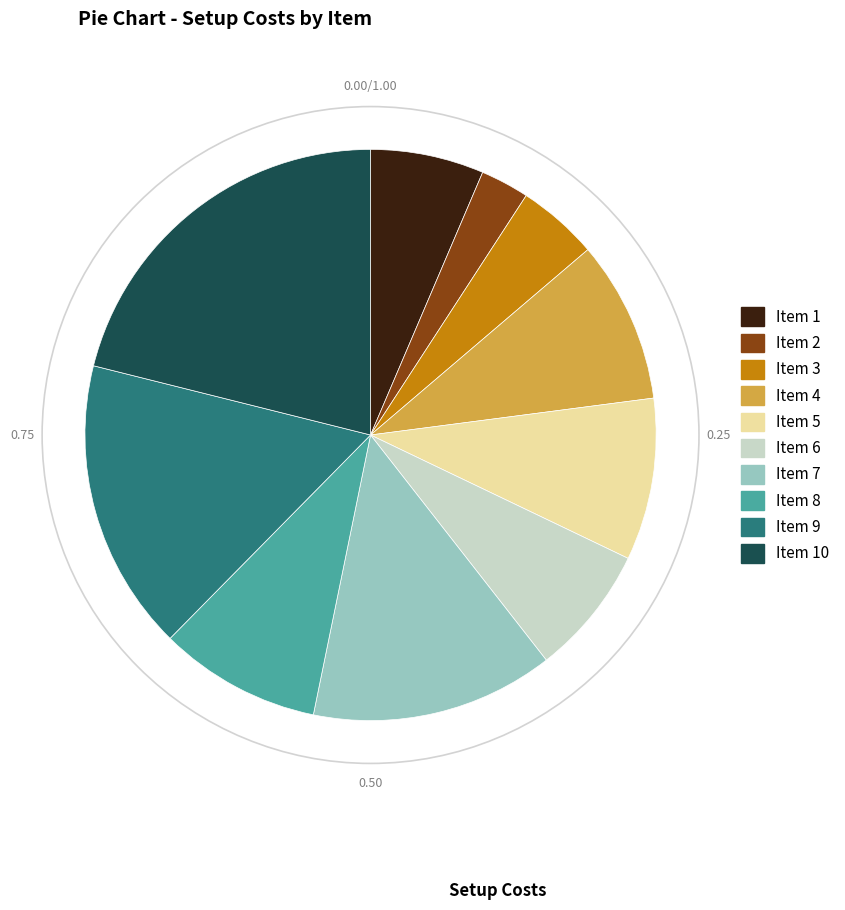

How many slices are in this pie chart?

10